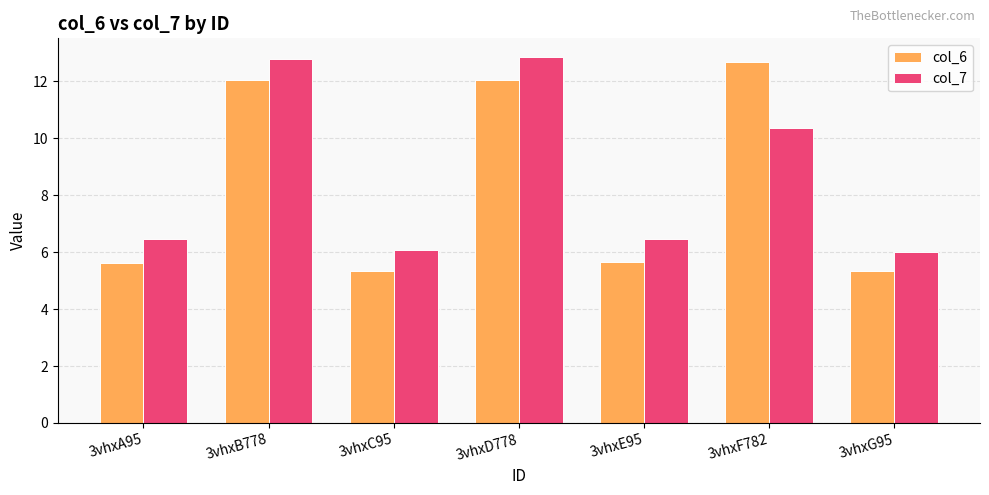

Is the value of col_6 at 3vhxB778 greater than the value of col_7 at 3vhxF782?

Yes